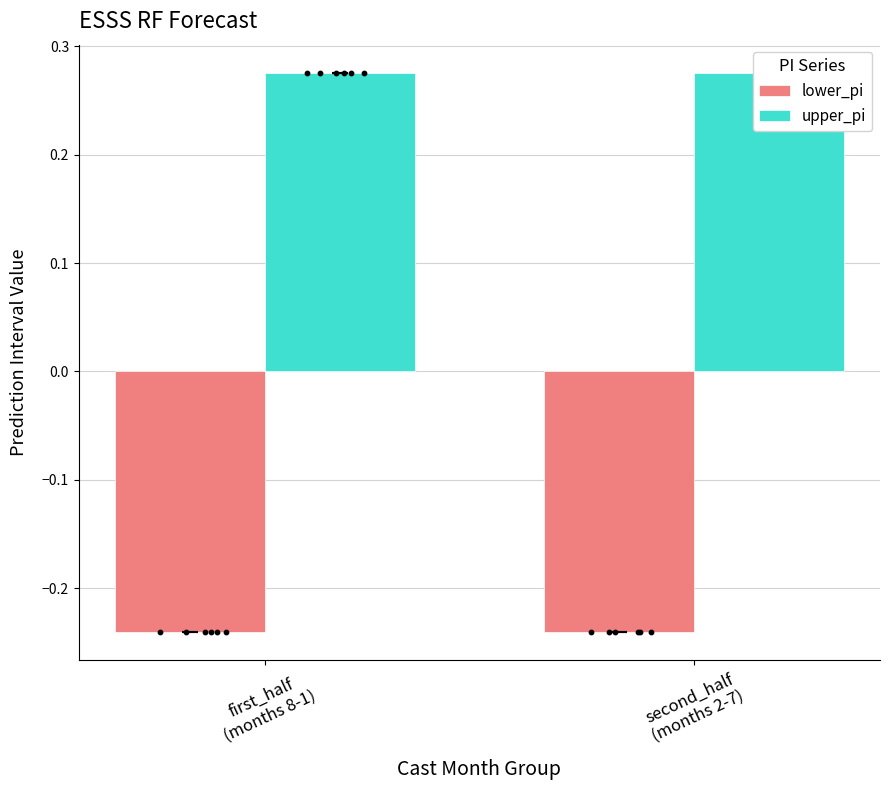

Which series reaches the minimum Y coordinate?

lower_pi